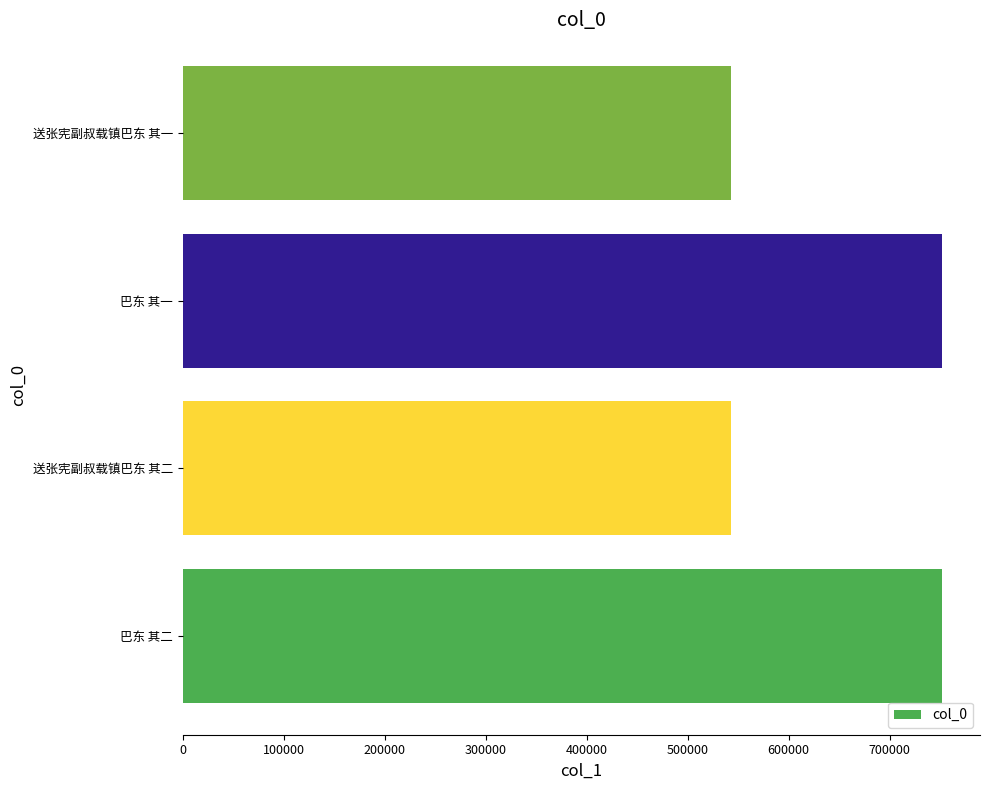

Are the bars grouped side by side (vs. stacked)?

No